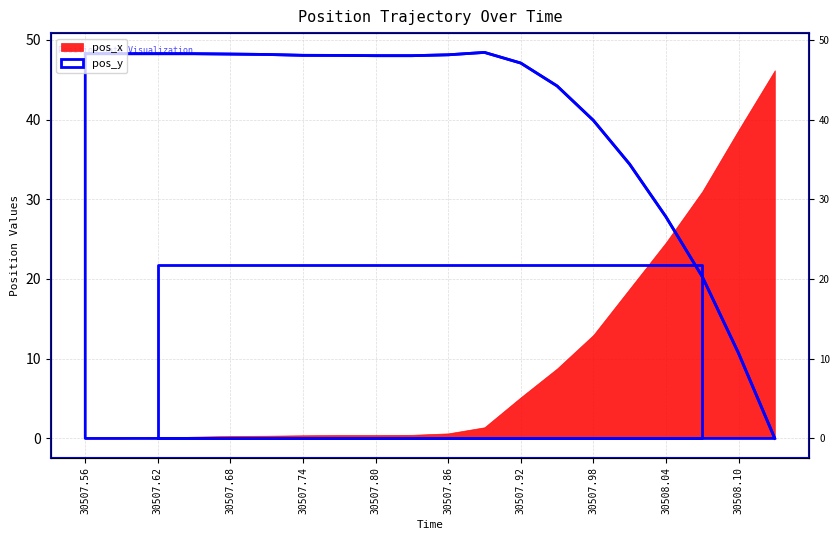

At which category does the chart reach its minimum across all series?

30508.13